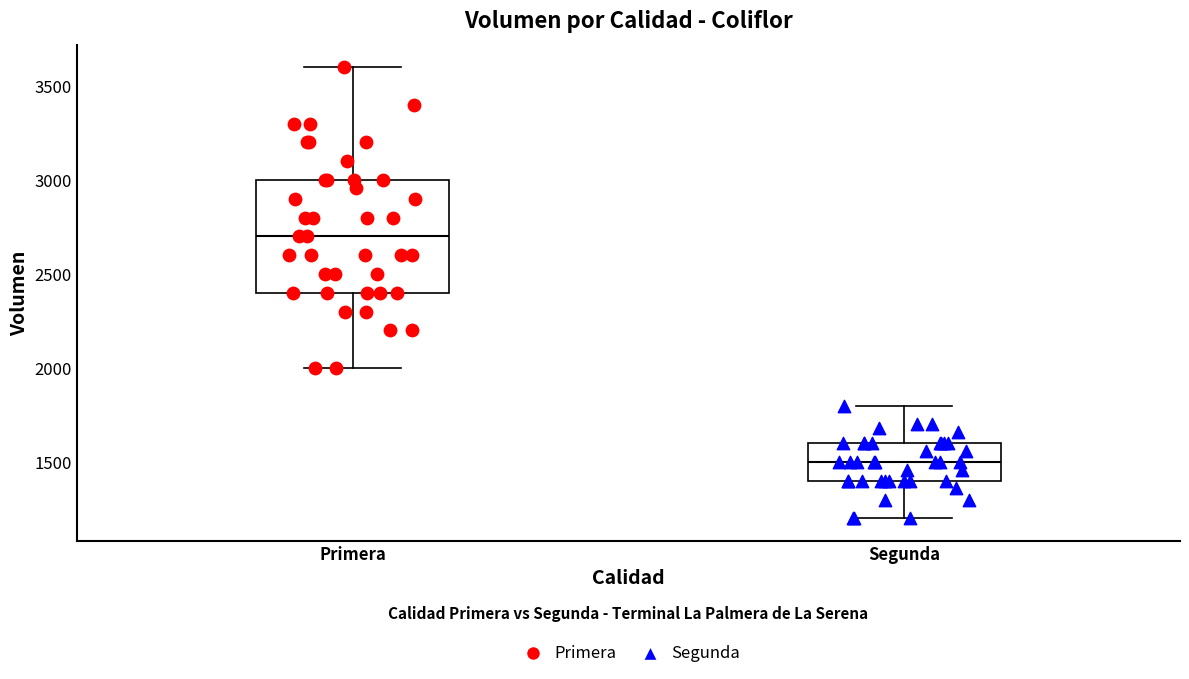

Where is the lower edge of the box for Primera on the y-axis? The values are not printed on the chart, so give them approximately, as read against the axis.

2400